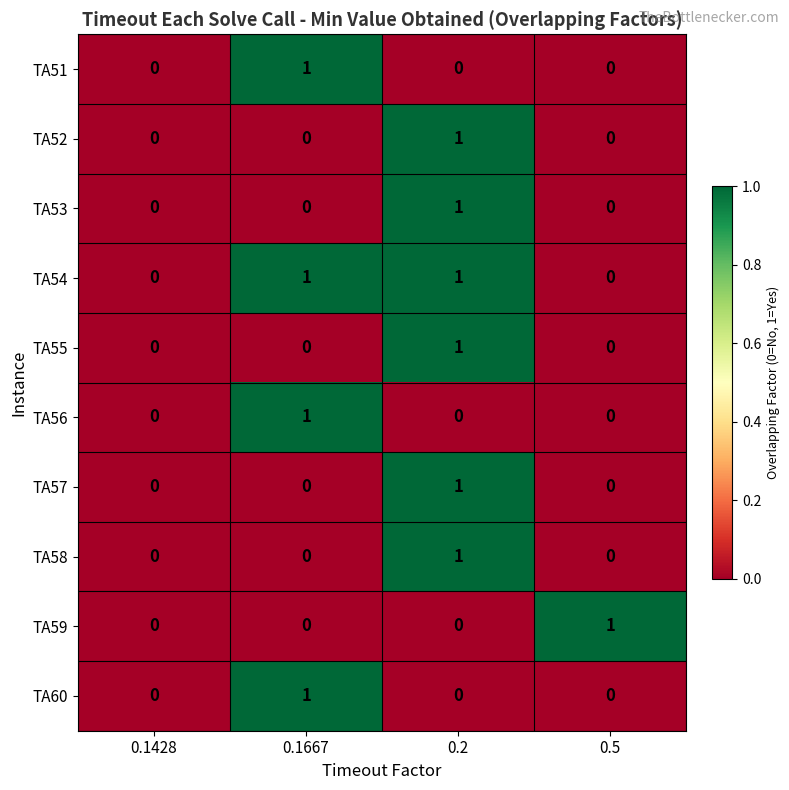

Which category has the highest value in the TA60 series?

0.1667